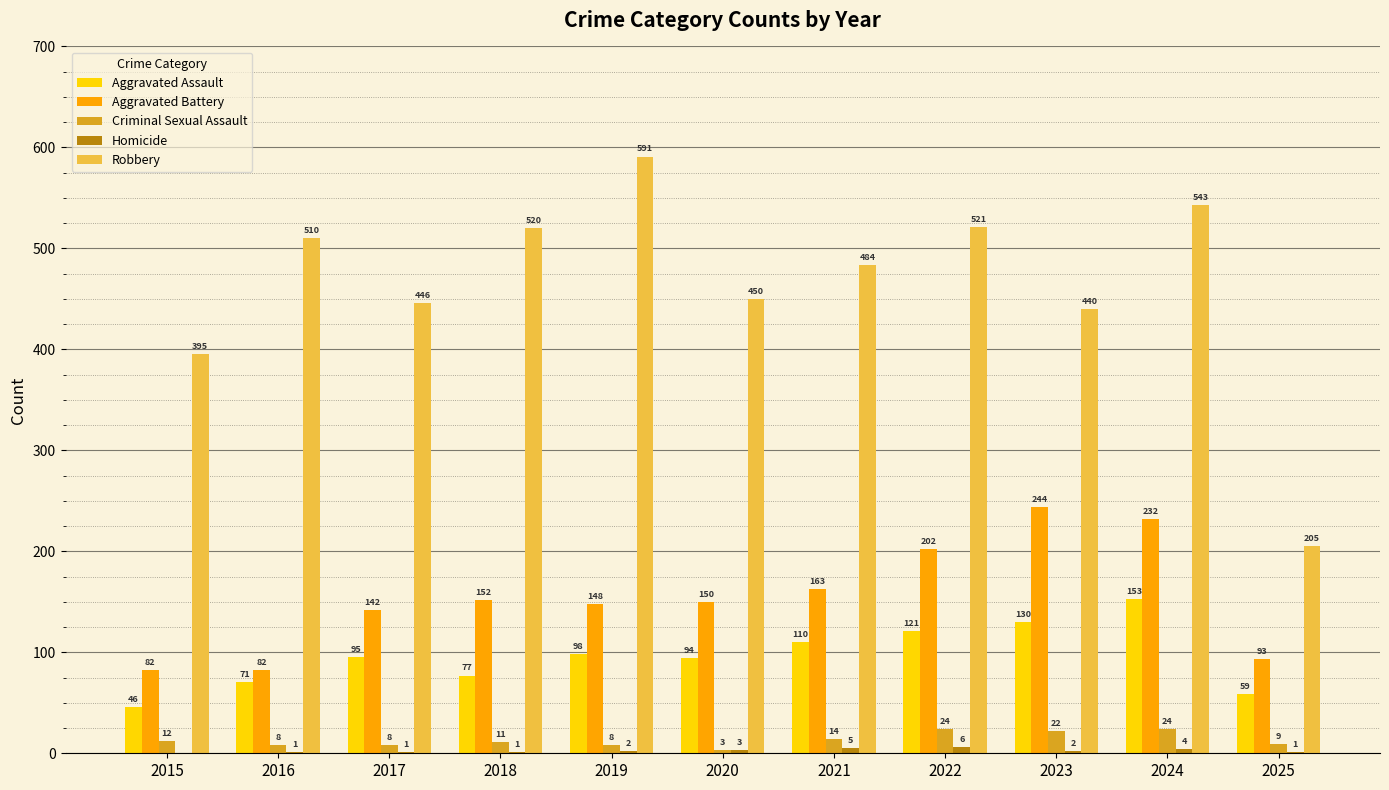

Where is Aggravated Battery nearest to the value 163?

2021